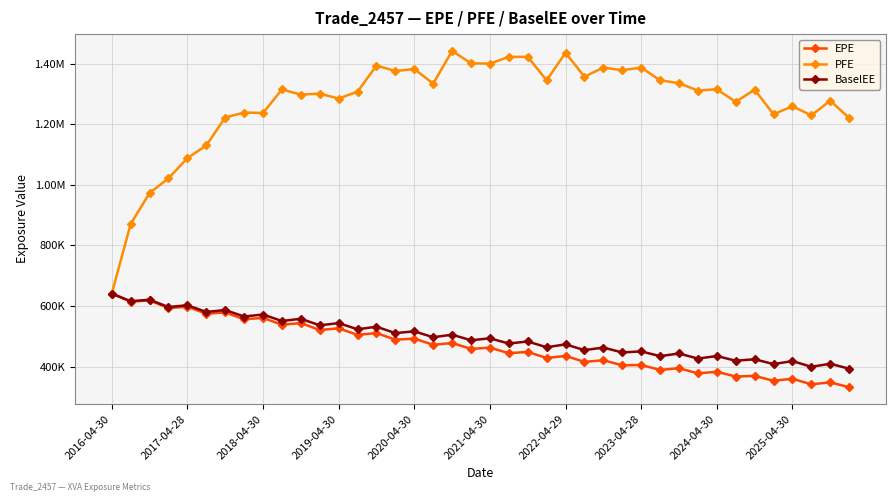

True or false: BaselEE and EPE intersect in this chart.

False